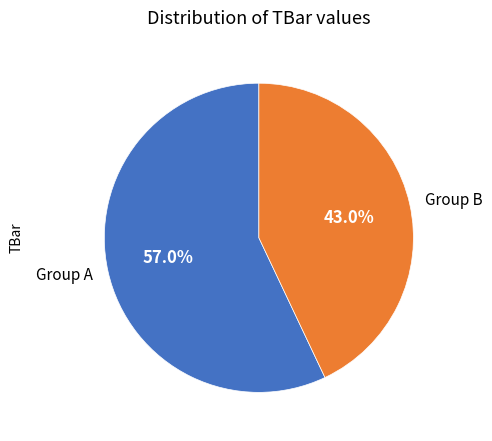

What portion of the pie excludes Group B?

57.0%